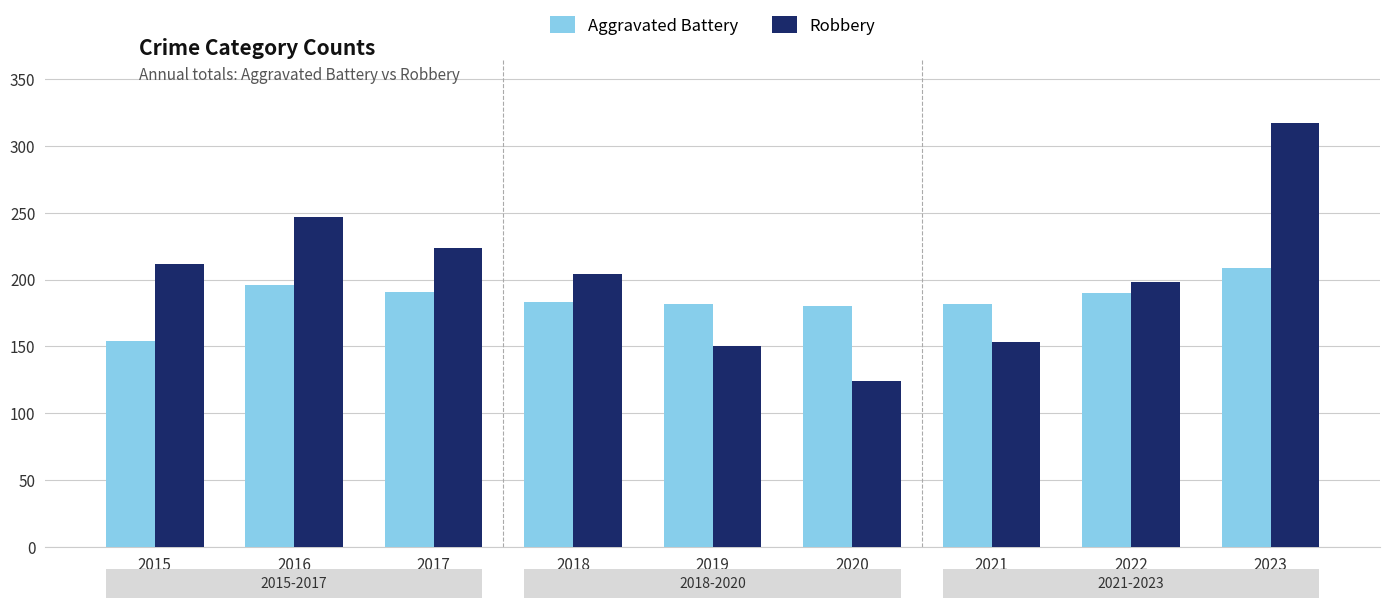

Is the value of Robbery at 2019 greater than the value of Aggravated Battery at 2019?

No